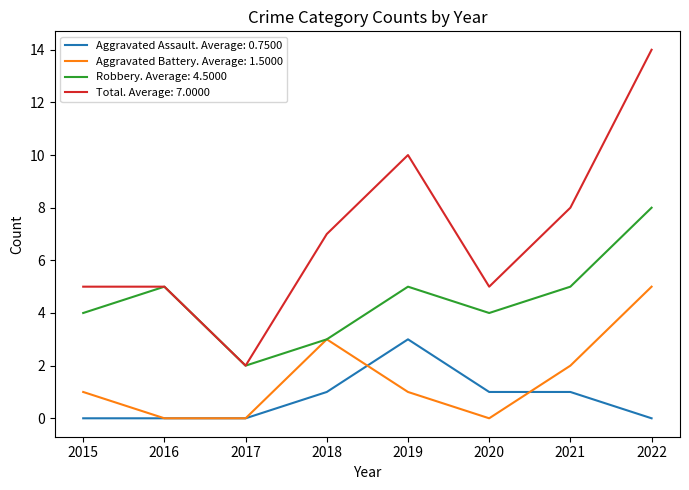

Is the value of Aggravated Battery. Average: 1.5000 at 2016 greater than the value of Aggravated Assault. Average: 0.7500 at 2019?

No